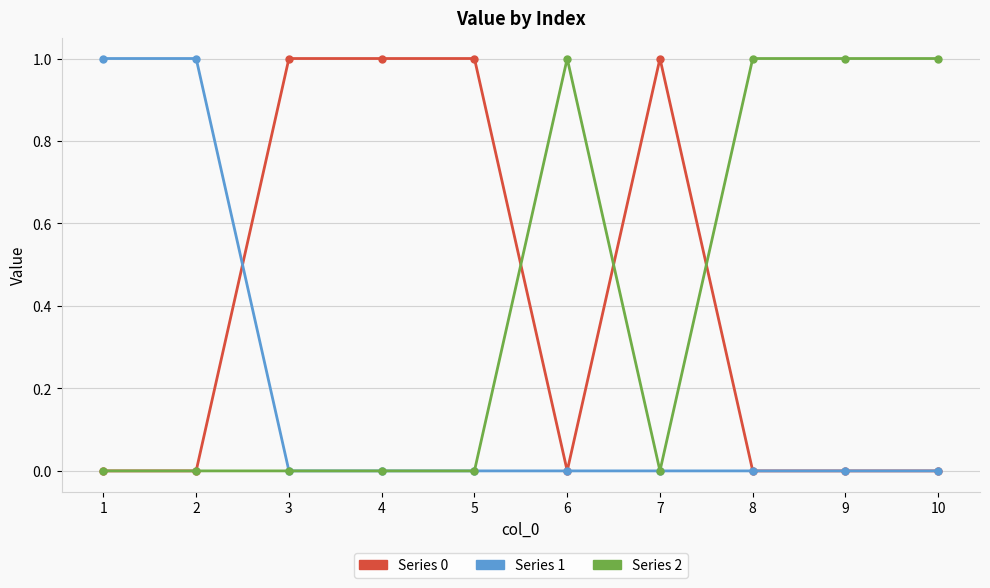

Reading left to right, extract all data points from this chart.

0: 0	0	1	1	1	0	1	0	0	0
1: 1	1	0	0	0	0	0	0	0	0
2: 0	0	0	0	0	1	0	1	1	1